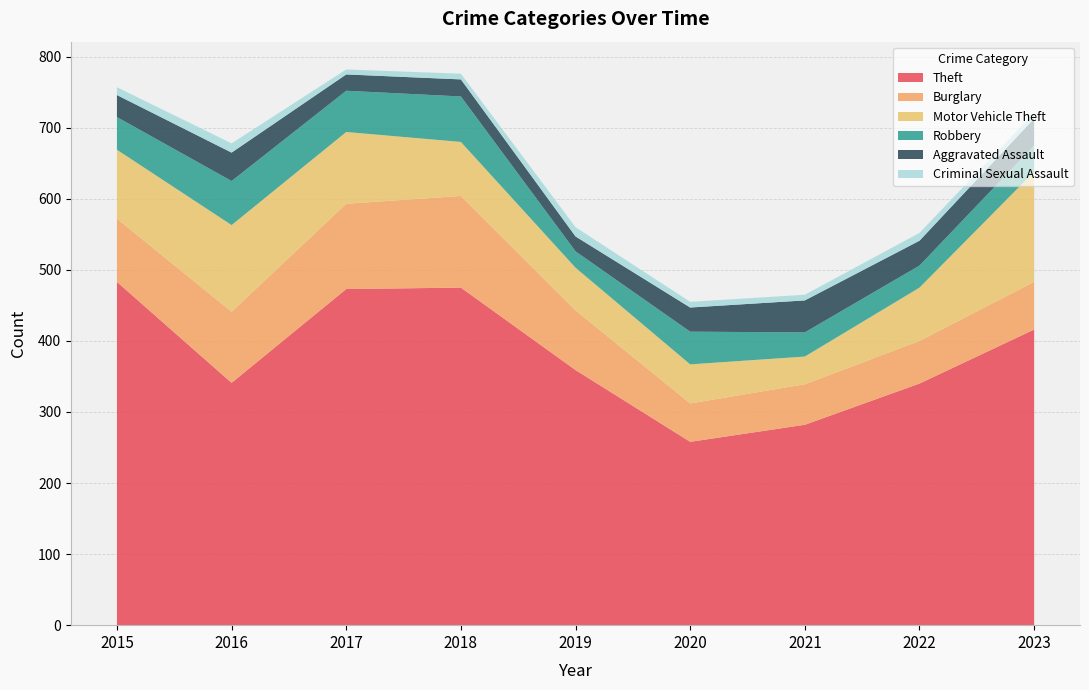

Reading left to right, transcribe all the data shown in this chart.

Theft: 2015=483	2016=341	2017=473	2018=475	2019=359	2020=258	2021=282	2022=340	2023=416
Burglary: 2015=89	2016=100	2017=120	2018=129	2019=84	2020=54	2021=57	2022=60	2023=67
Motor Vehicle Theft: 2015=97	2016=122	2017=101	2018=76	2019=60	2020=55	2021=39	2022=75	2023=155
Robbery: 2015=46	2016=62	2017=58	2018=64	2019=23	2020=46	2021=34	2022=31	2023=37
Aggravated Assault: 2015=31	2016=40	2017=23	2018=24	2019=21	2020=34	2021=45	2022=35	2023=38
Criminal Sexual Assault: 2015=11	2016=13	2017=7	2018=8	2019=13	2020=8	2021=8	2022=11	2023=8